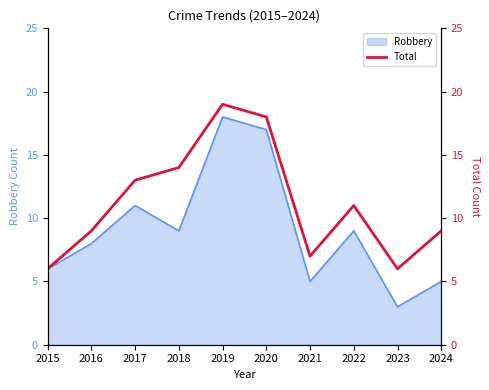

The value at 2020 is 10. True or false?

False